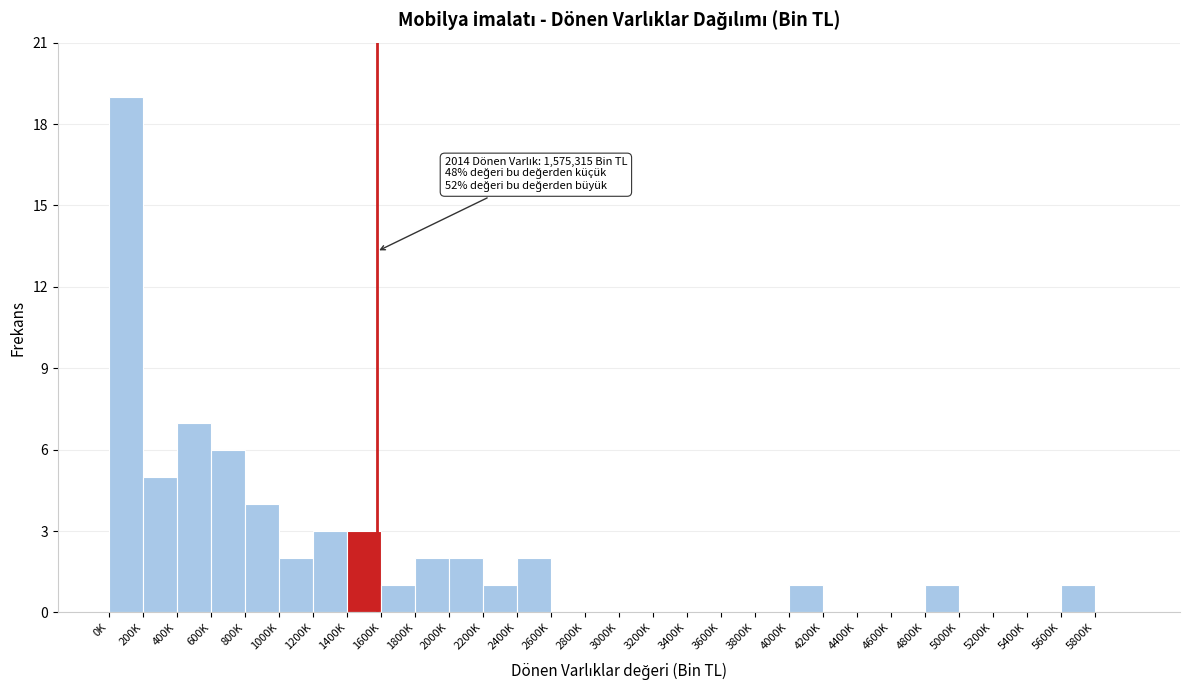

Reading left to right, list all the values displayed in this chart.

0K=19	200K=5	400K=7	600K=6	800K=4	1000K=2	1200K=3	1400K=3	1600K=1	1800K=2	2000K=2	2200K=1	2400K=2	2600K=0	2800K=0	3000K=0	3200K=0	3400K=0	3600K=0	3800K=0	4000K=1	4200K=0	4400K=0	4600K=0	4800K=1	5000K=0	5200K=0	5400K=0	5600K=1	5800K=0